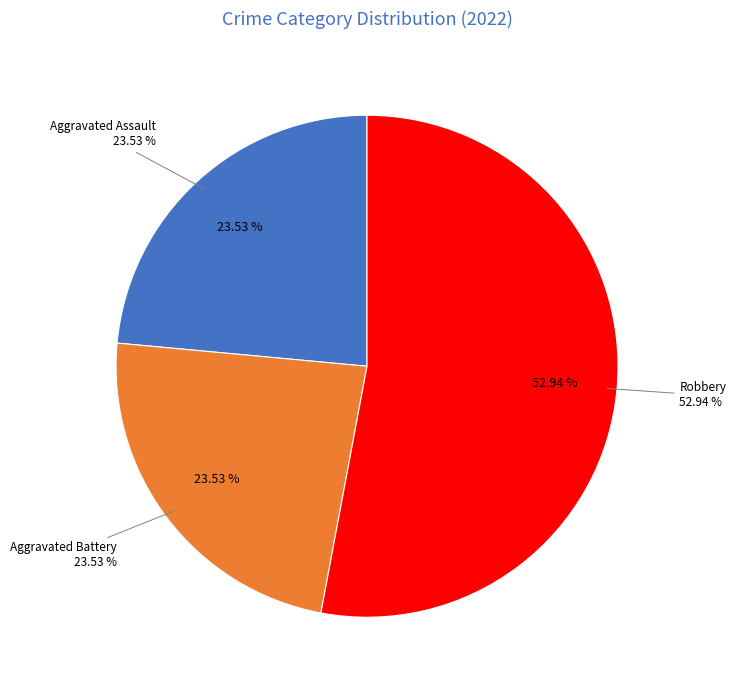

What percentage is the Aggravated Assault slice, to the nearest percent?

24%